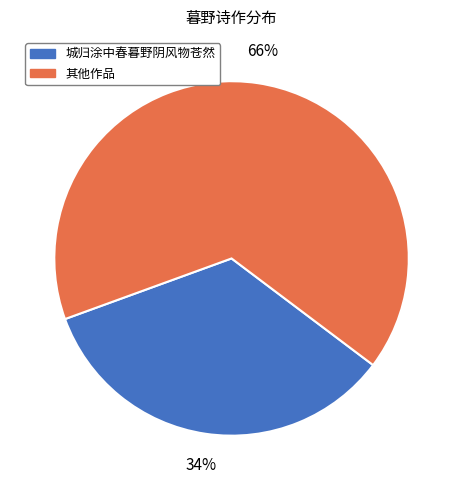

How many segments does this pie chart have?

2